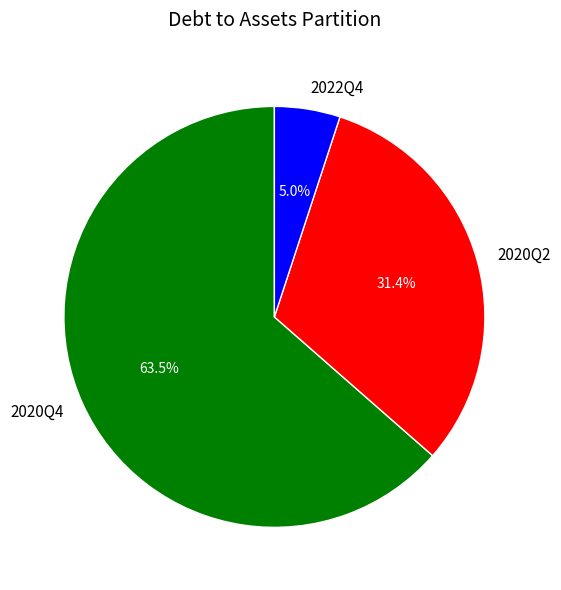

What is the largest slice in the pie chart?

2020Q4